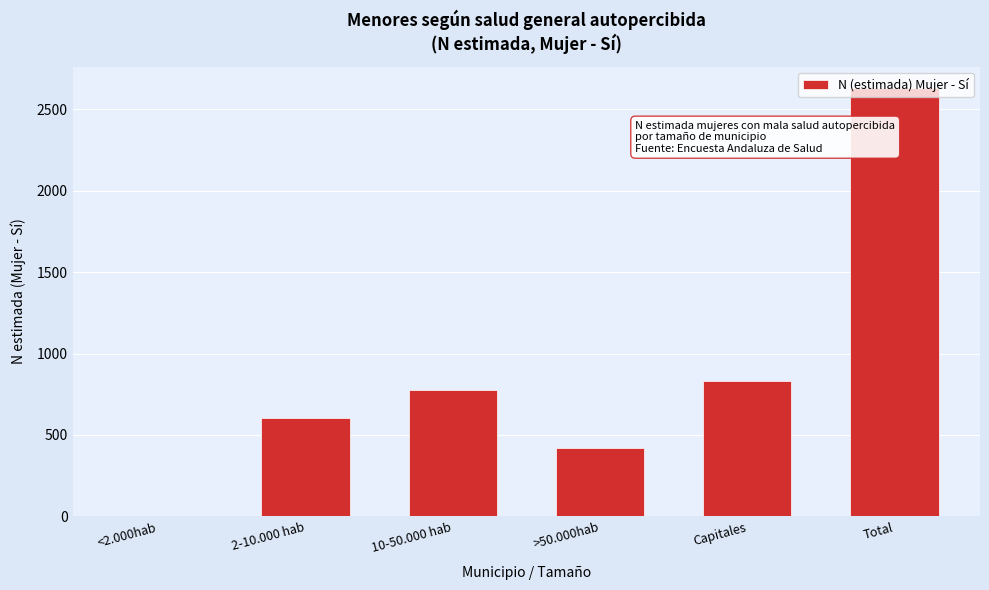

The value at Capitales is 1440. True or false?

False